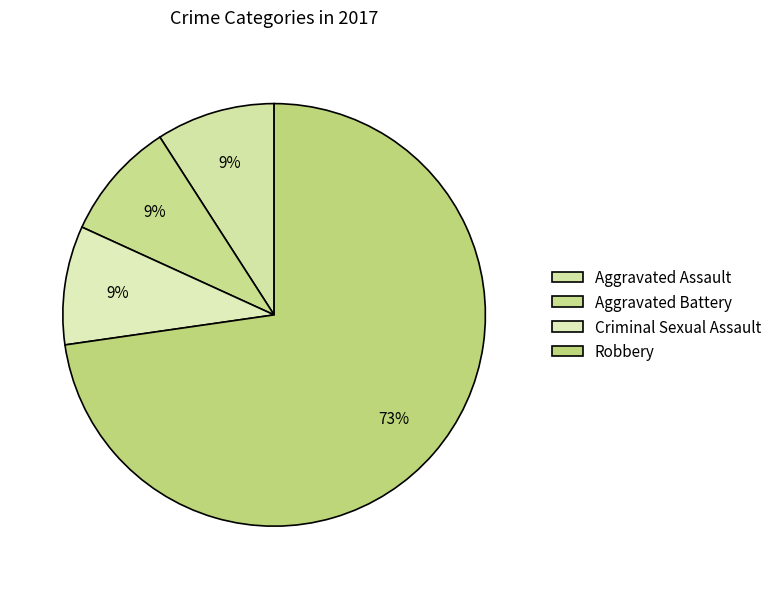

Rank the categories by value from highest to lowest.

Robbery, Aggravated Assault, Aggravated Battery, Criminal Sexual Assault